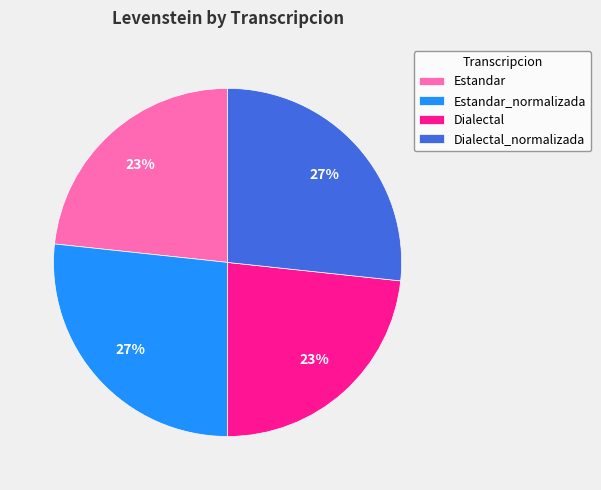

Does Dialectal_normalizada represent more than half of the total?

No